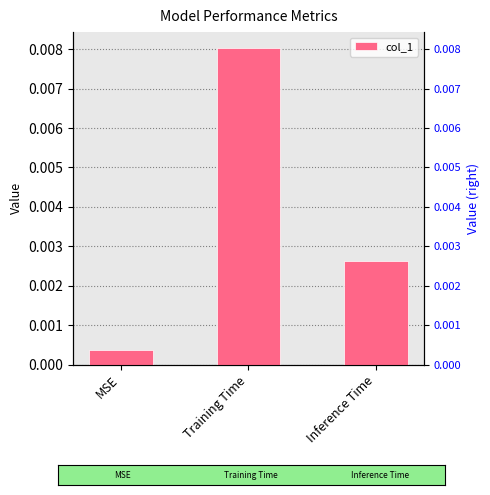

Does the chart contain any negative values?

No